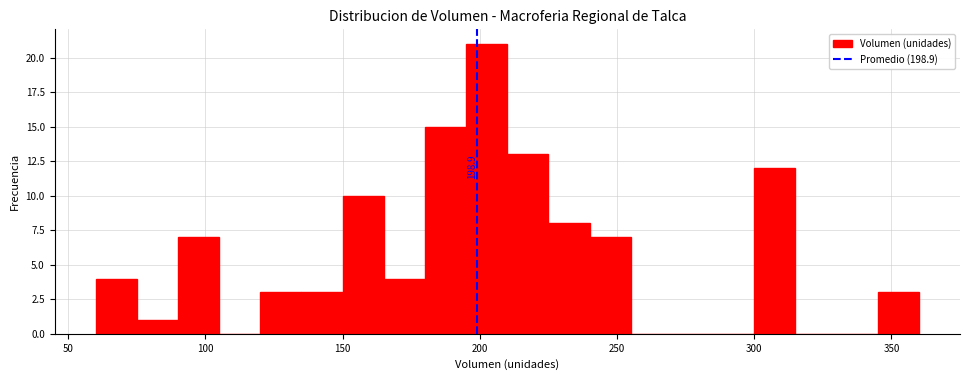

Read against the x-axis, roughly where is the centre of the tallest bar?

205